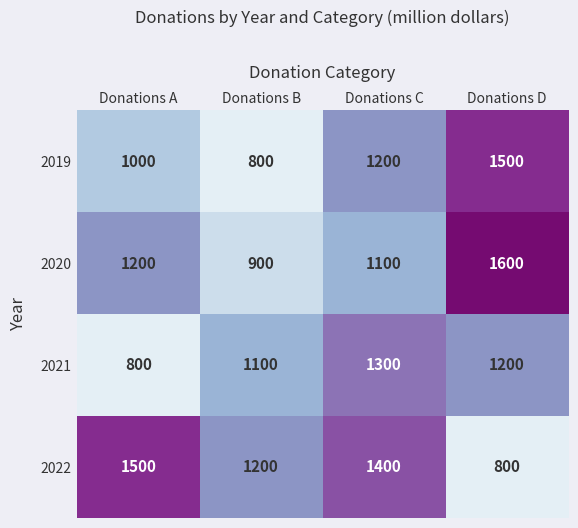

How many 2021 values are between 1100 and 1300?

3